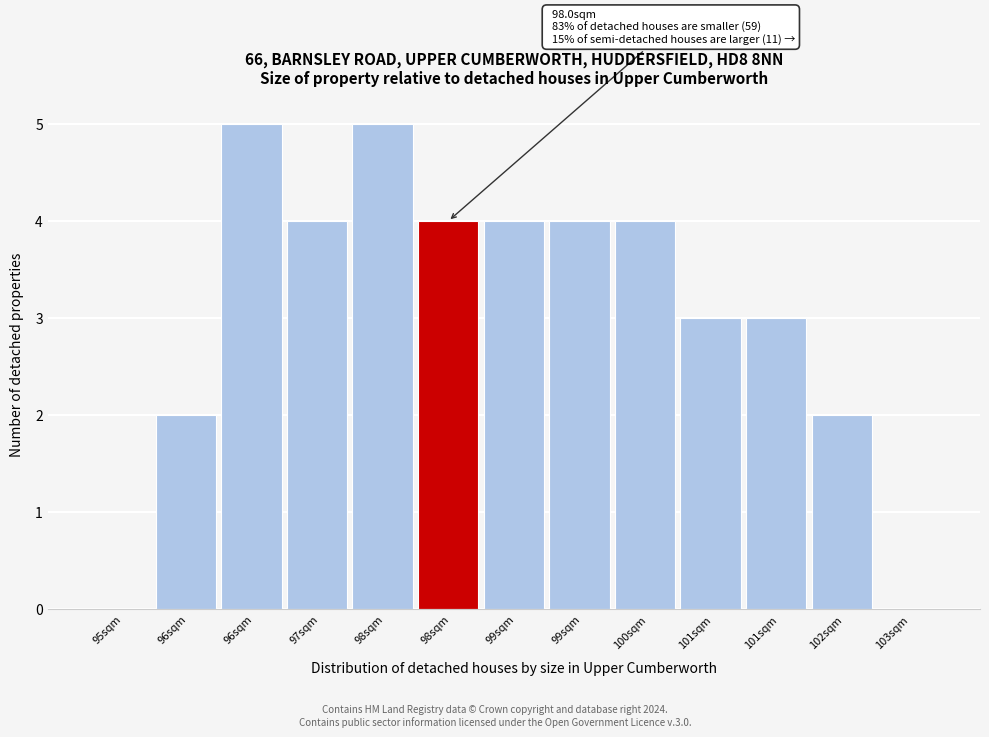

Are the bars horizontal?

No